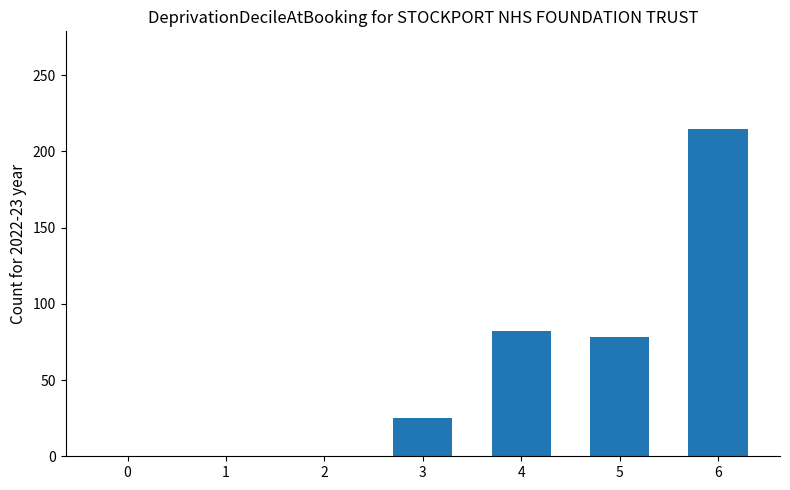

How many categories are shown in the chart?

7